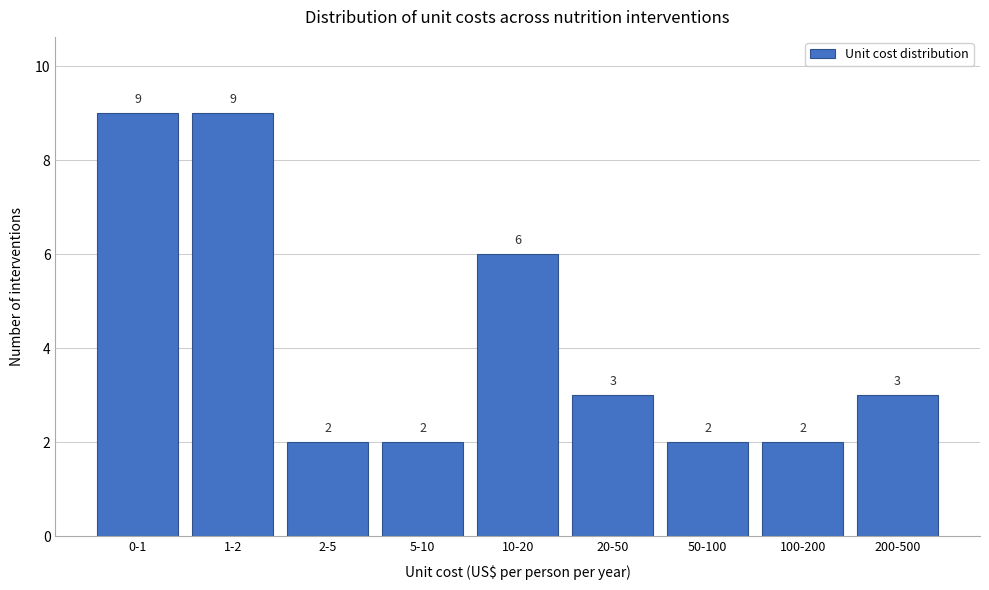

Reading right to left, what are all the values shown in this chart?

200-500=3	100-200=2	50-100=2	20-50=3	10-20=6	5-10=2	2-5=2	1-2=9	0-1=9